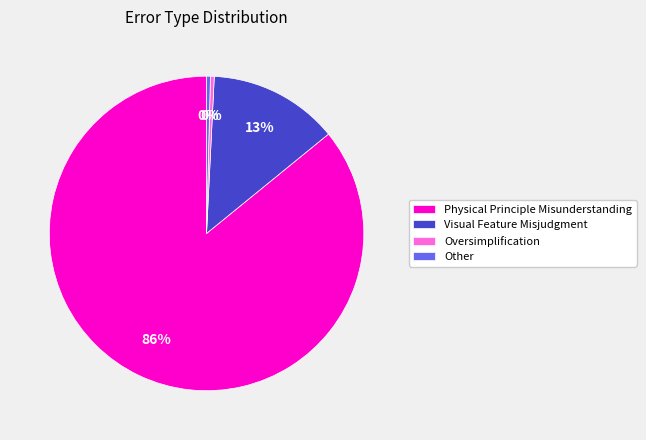

Is there any slice that represents more than half of the pie?

Yes